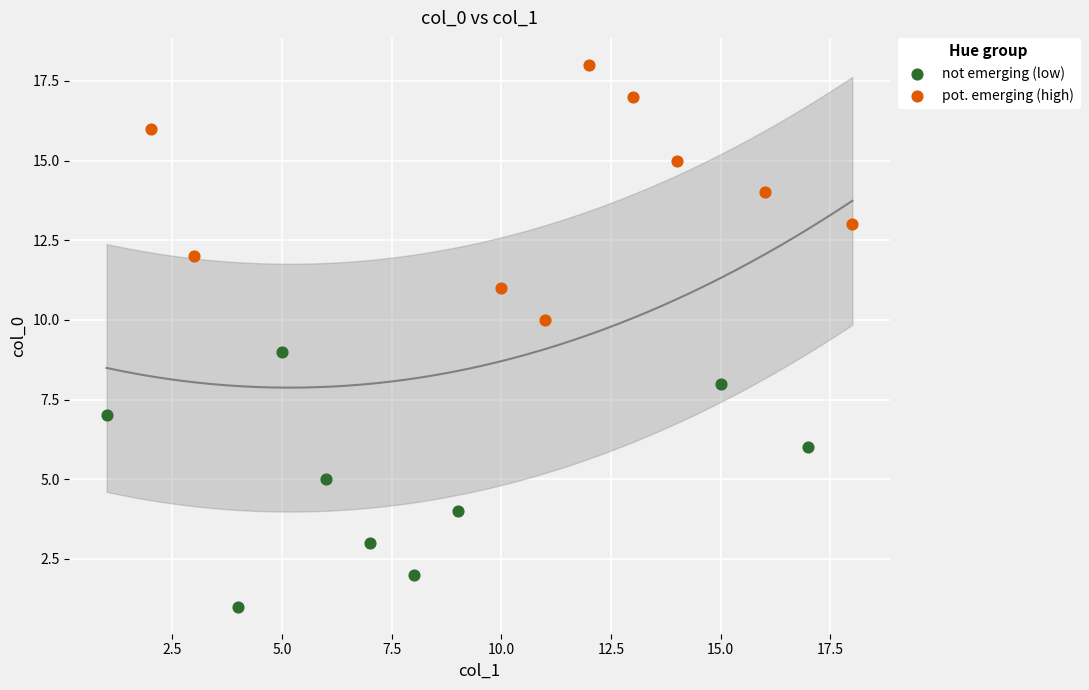

Which series reaches the maximum Y coordinate?

pot. emerging (high)